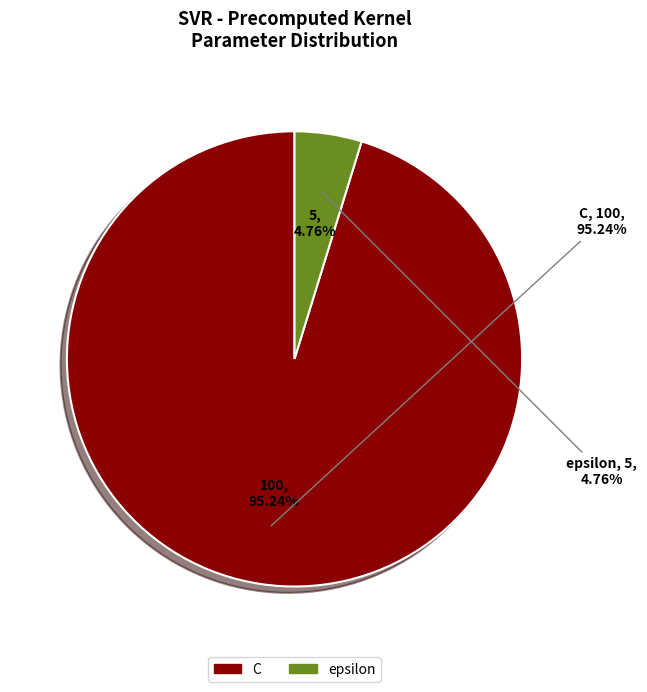

What is the ratio of the value at epsilon to the value at C?

0.1